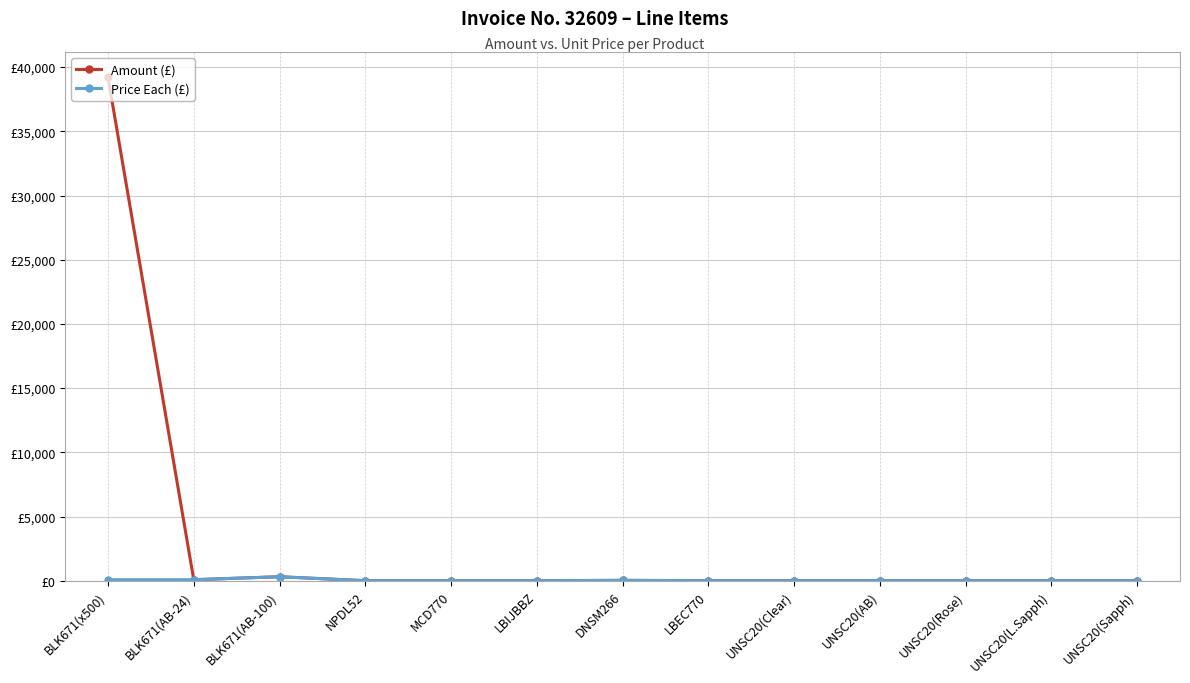

Reading left to right, what are all the values shown in this chart?

Amount (£): BLK671(x500)=39215.0	BLK671(AB-24)=78.4	BLK671(AB-100)=309.6	NPDL52=1.1	MCD770=0.9	LBIJBBZ=0.5	DNSM266=28.1	LBEC770=0.6	UNSC20(Clear)=1.0	UNSC20(AB)=1.0	UNSC20(Rose)=1.0	UNSC20(L.Sapph)=1.0	UNSC20(Sapph)=1.0
Price Each (£): BLK671(x500)=78.4	BLK671(AB-24)=78.4	BLK671(AB-100)=309.6	NPDL52=1.1	MCD770=0.9	LBIJBBZ=0.5	DNSM266=28.1	LBEC770=0.6	UNSC20(Clear)=1.0	UNSC20(AB)=1.0	UNSC20(Rose)=1.0	UNSC20(L.Sapph)=1.0	UNSC20(Sapph)=1.0